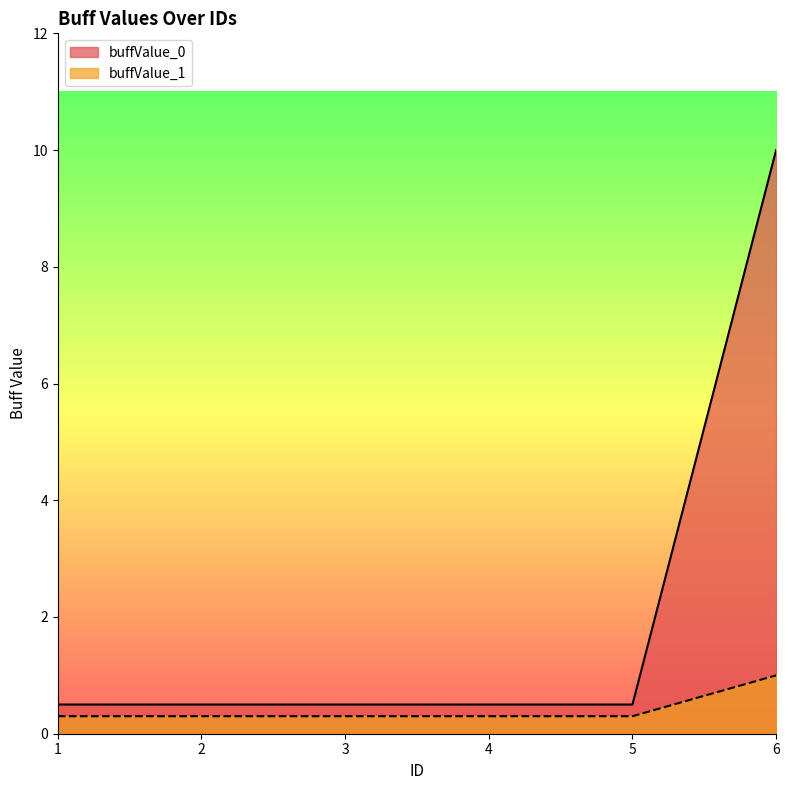

Is it true that buffValue_0 equals 0.5 at 1?

True